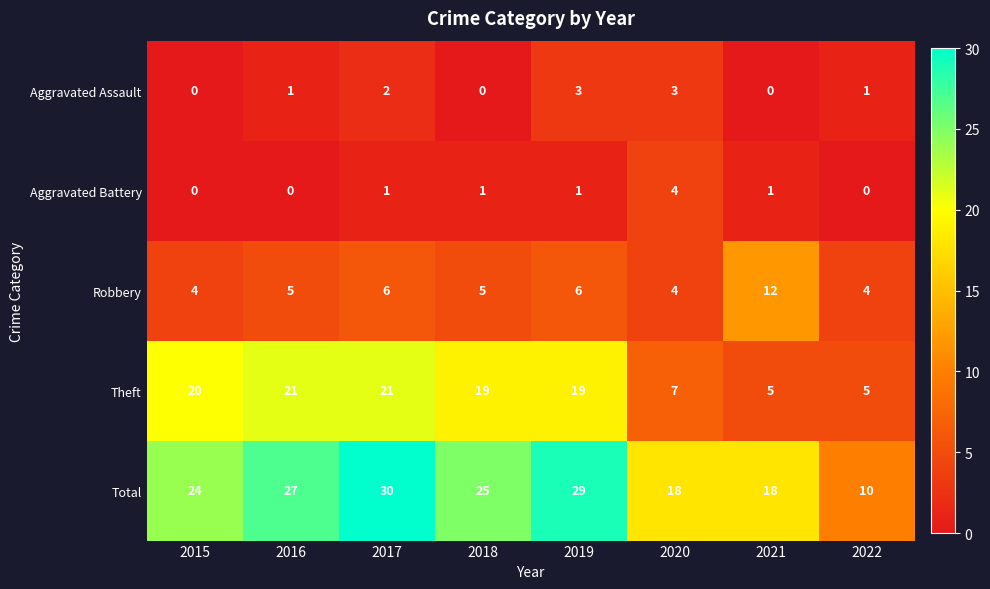

What is the maximum value for Total?

30